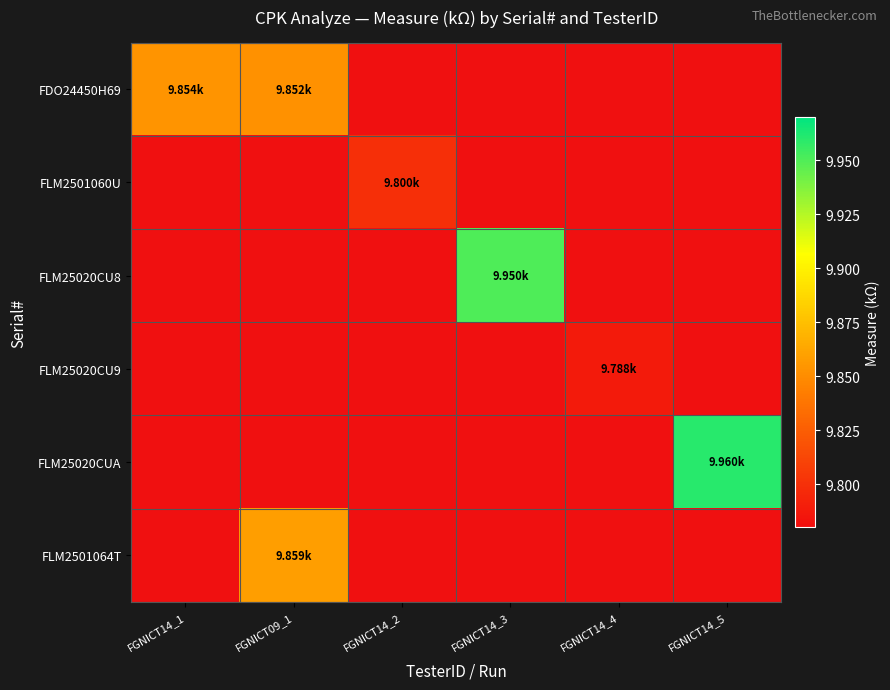

At how many categories does at least one series exceed 9?

6